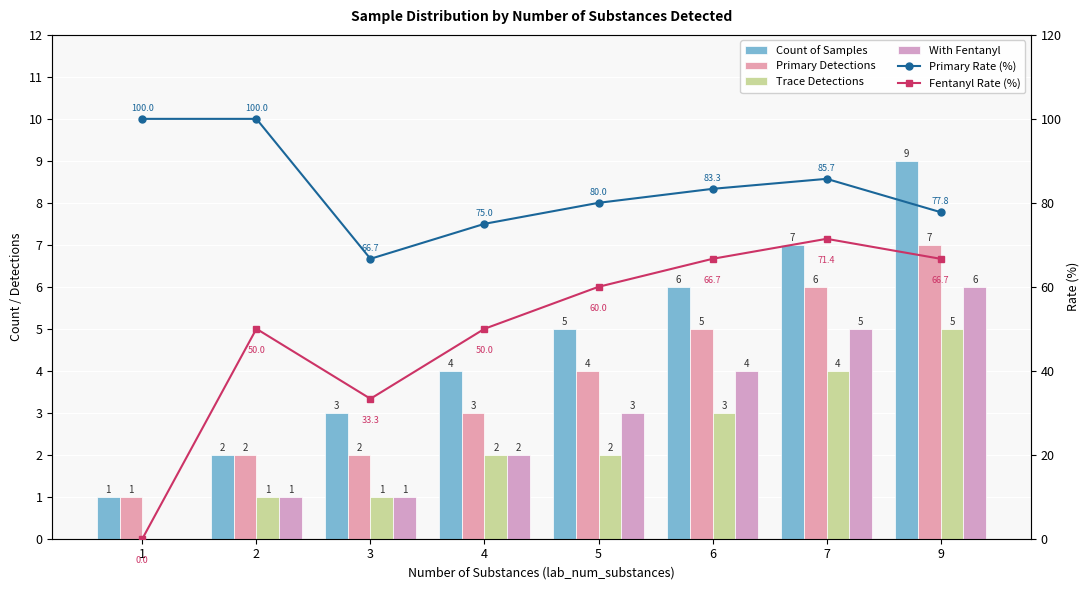

Which series has the largest total across all categories?

Primary Rate (%)